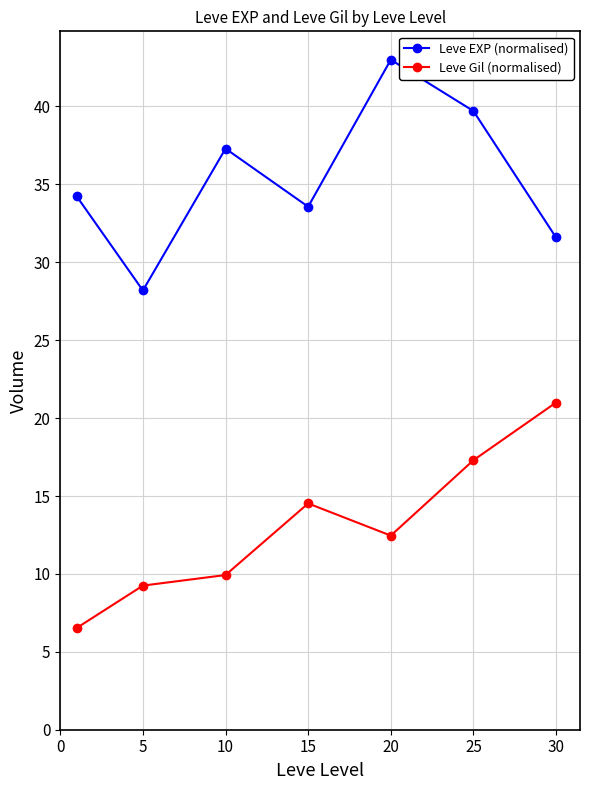

What is the difference between the maximum and minimum values in the Leve Gil (normalised) series?

14.5